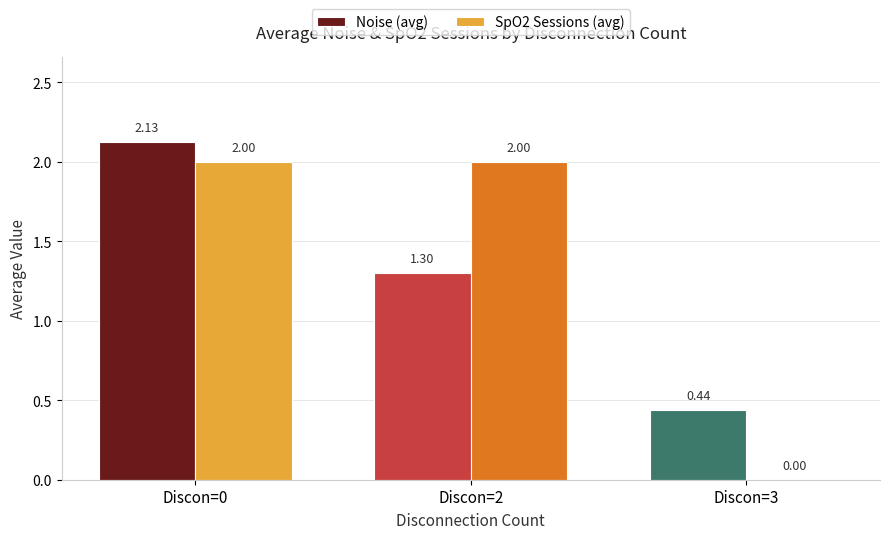

Which category has the highest value across all series?

Discon=0